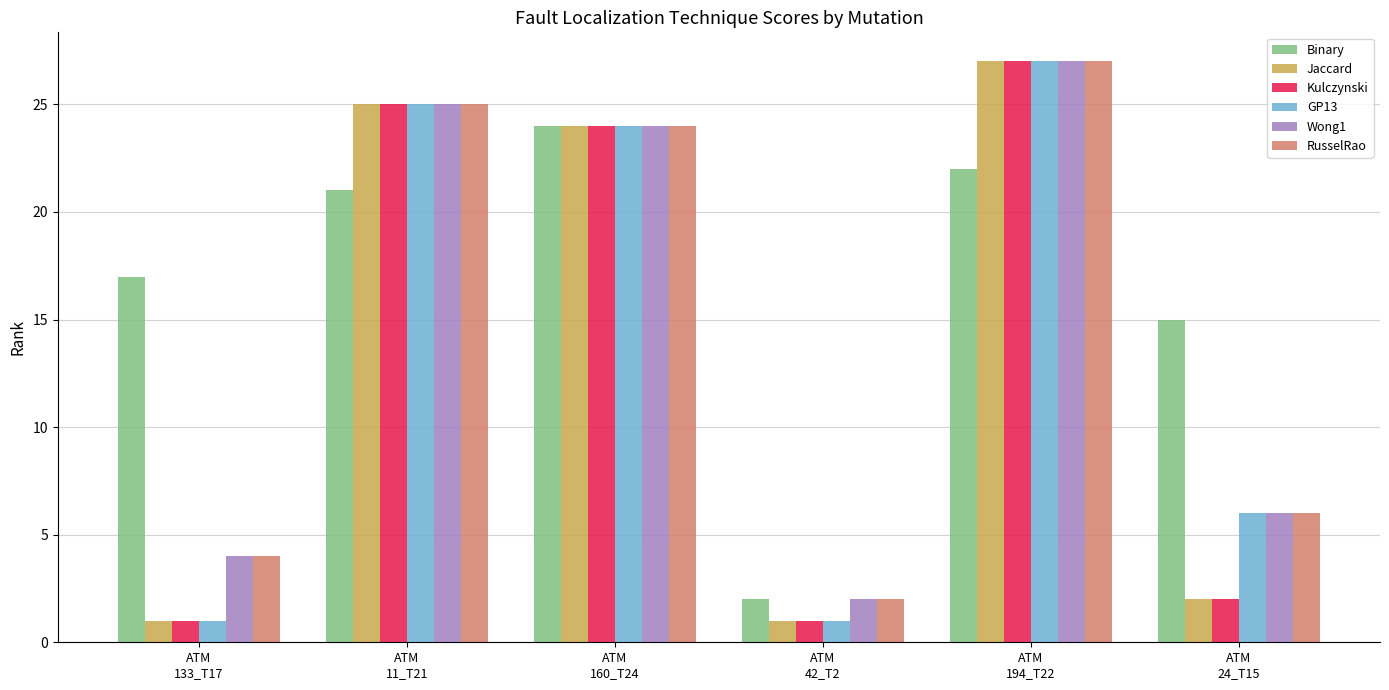

At which category is the sum across all series the highest?

ATM
194_T22